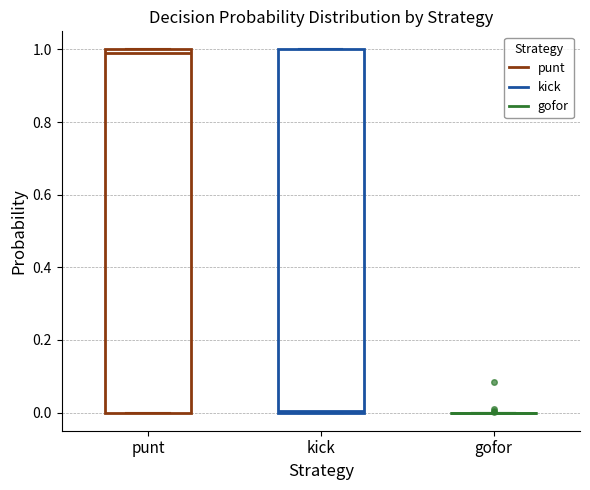

Reading left to right, transcribe this box plot: for each box, give where its median line is, the range the box spans, and where its two whiskers end, as read against the y-axis. The values are not printed on the chart, so give them approximately, as read against the axis.

punt: median 1 (just below the box's upper edge), box 0 to 1, whiskers 0 to 1
kick: median 0, box 0 to 1, whiskers 0 to 1
gofor: box collapsed to a line at 0, whiskers 0 to 0